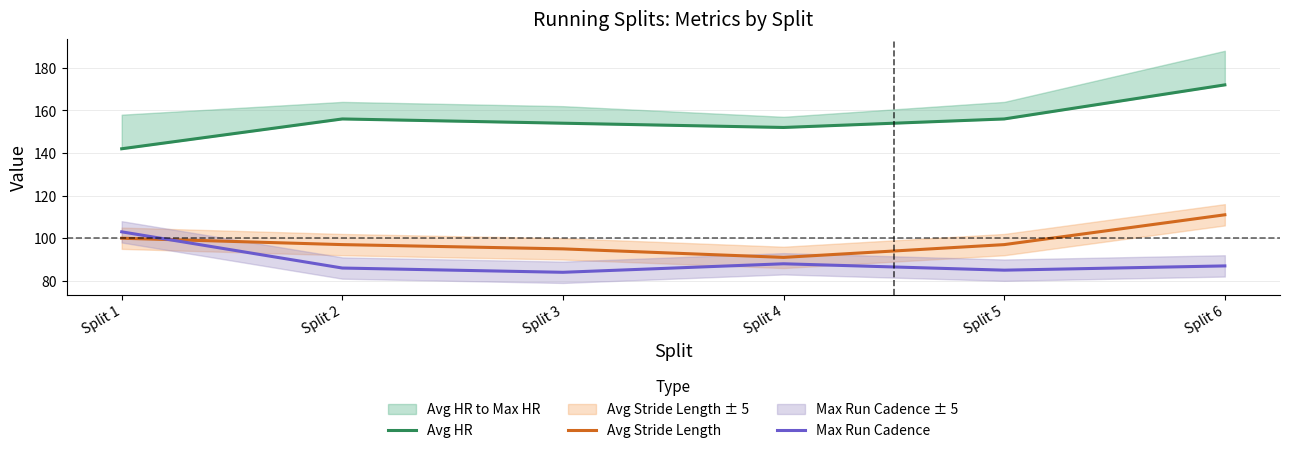

Does the chart display data point markers on the line(s)?

No